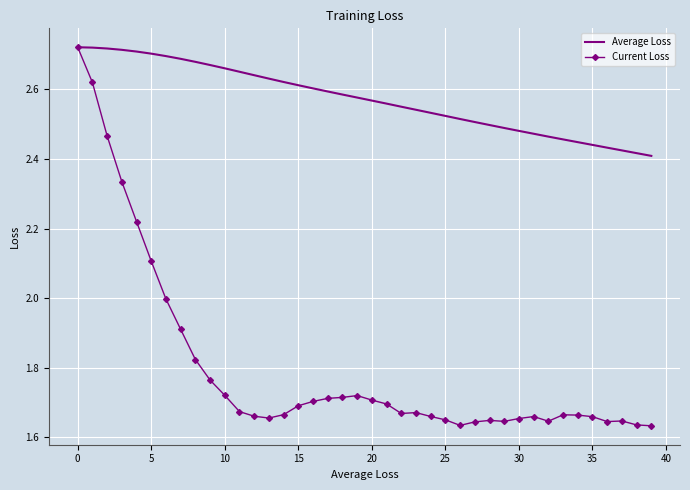

Which series has the widest spread of values?

Current Loss